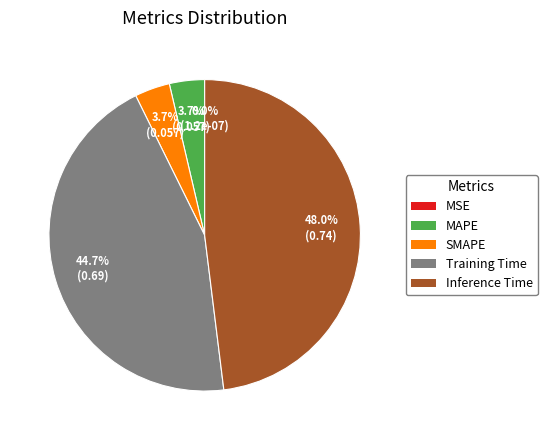

Is the sum of SMAPE and Training Time greater than half?

No